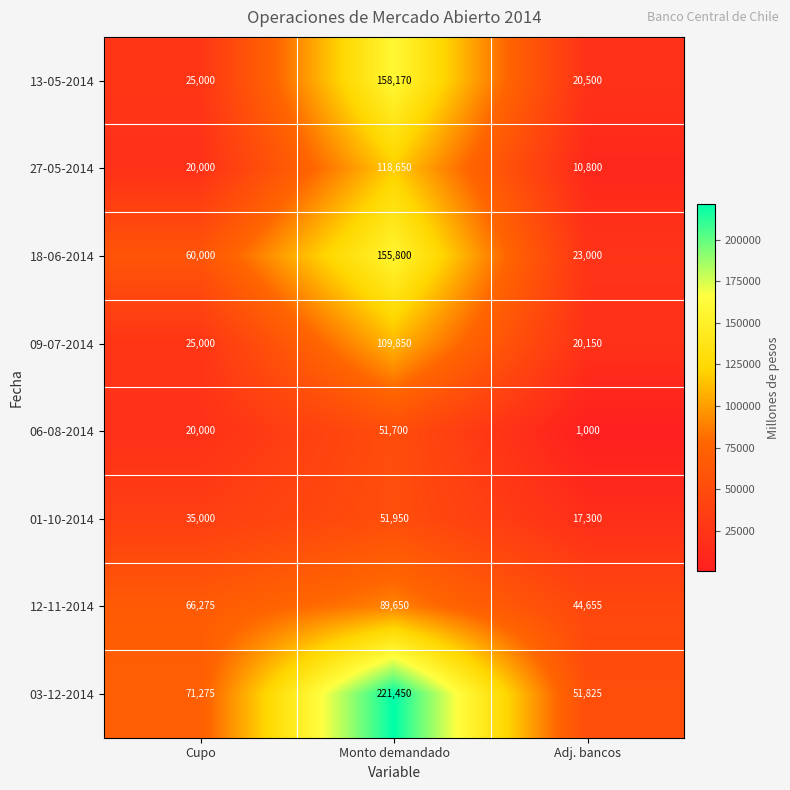

Reading left to right, transcribe all the data shown in this chart.

13-05-2014: 25000	158170	20500
27-05-2014: 20000	118650	10800
18-06-2014: 60000	155800	23000
09-07-2014: 25000	109850	20150
06-08-2014: 20000	51700	1000
01-10-2014: 35000	51950	17300
12-11-2014: 66275	89650	44655
03-12-2014: 71275	221450	51825